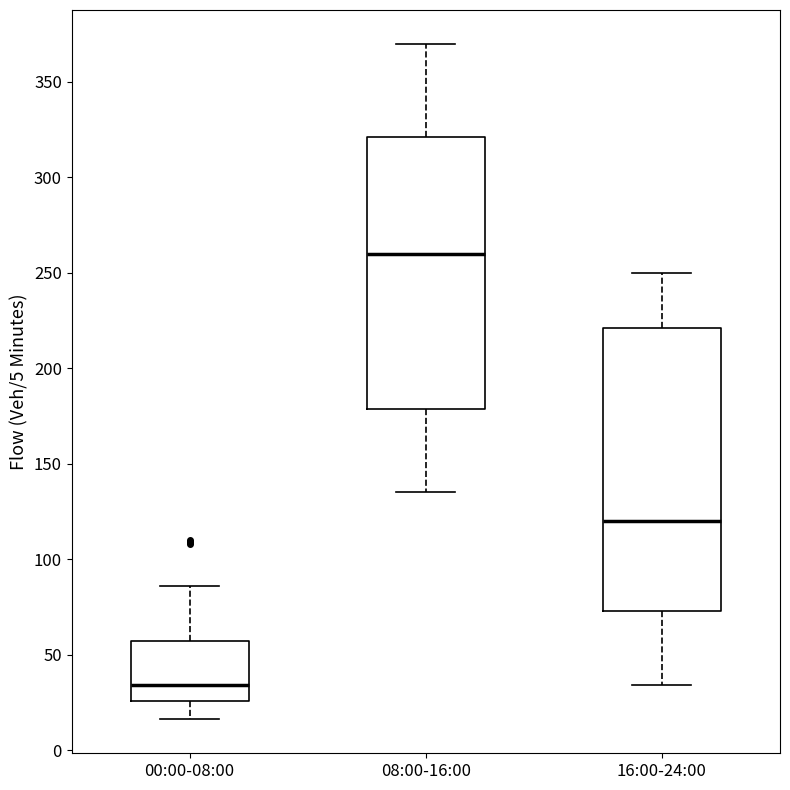

Where is the upper edge of the box for 08:00-16:00 on the y-axis? The values are not printed on the chart, so give them approximately, as read against the axis.

320